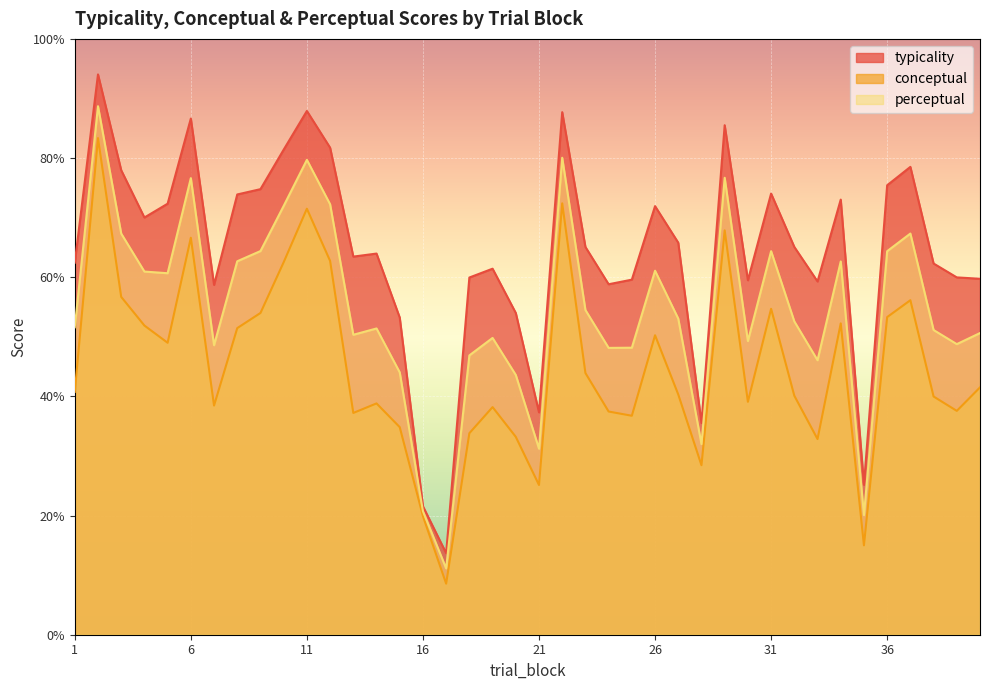

Where is the first local maximum for typicality?

2